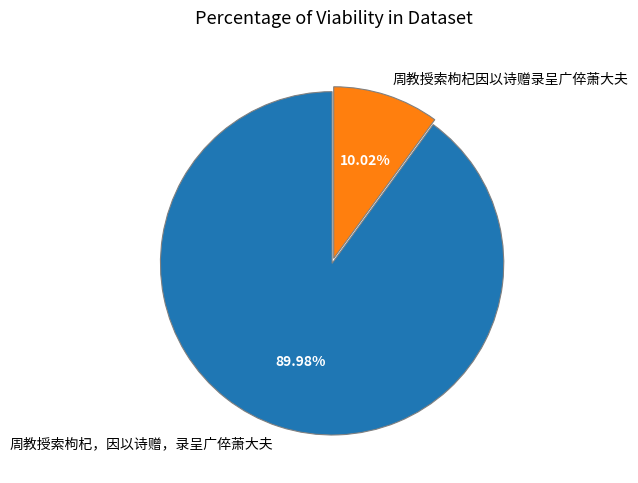

The 周教授索枸杞，因以诗赠，录呈广倅萧大夫 slice represents 95% of the pie. True or false?

False